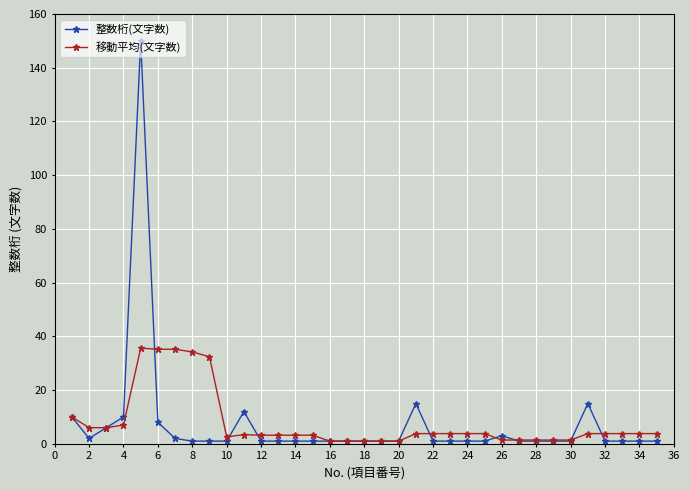

Which series has the widest spread of values?

整数桁(文字数)